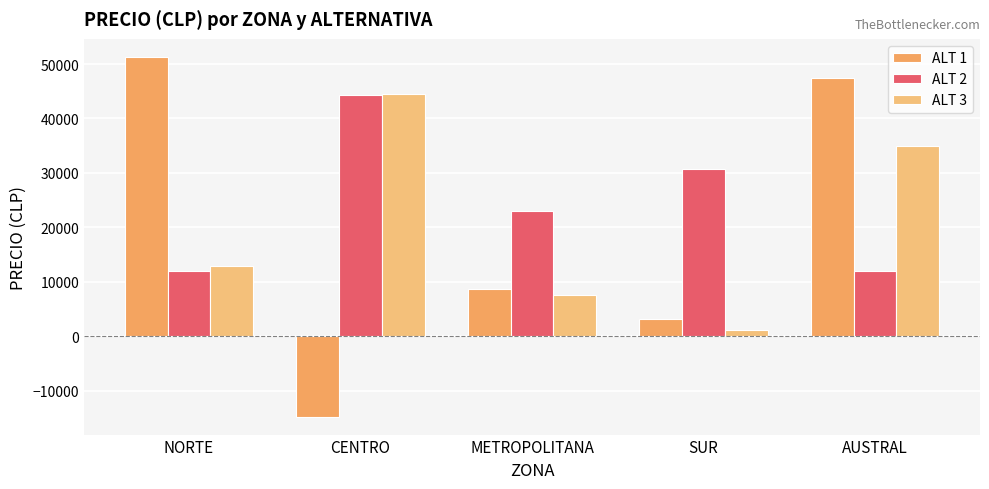

Does the chart contain stacked bars?

No